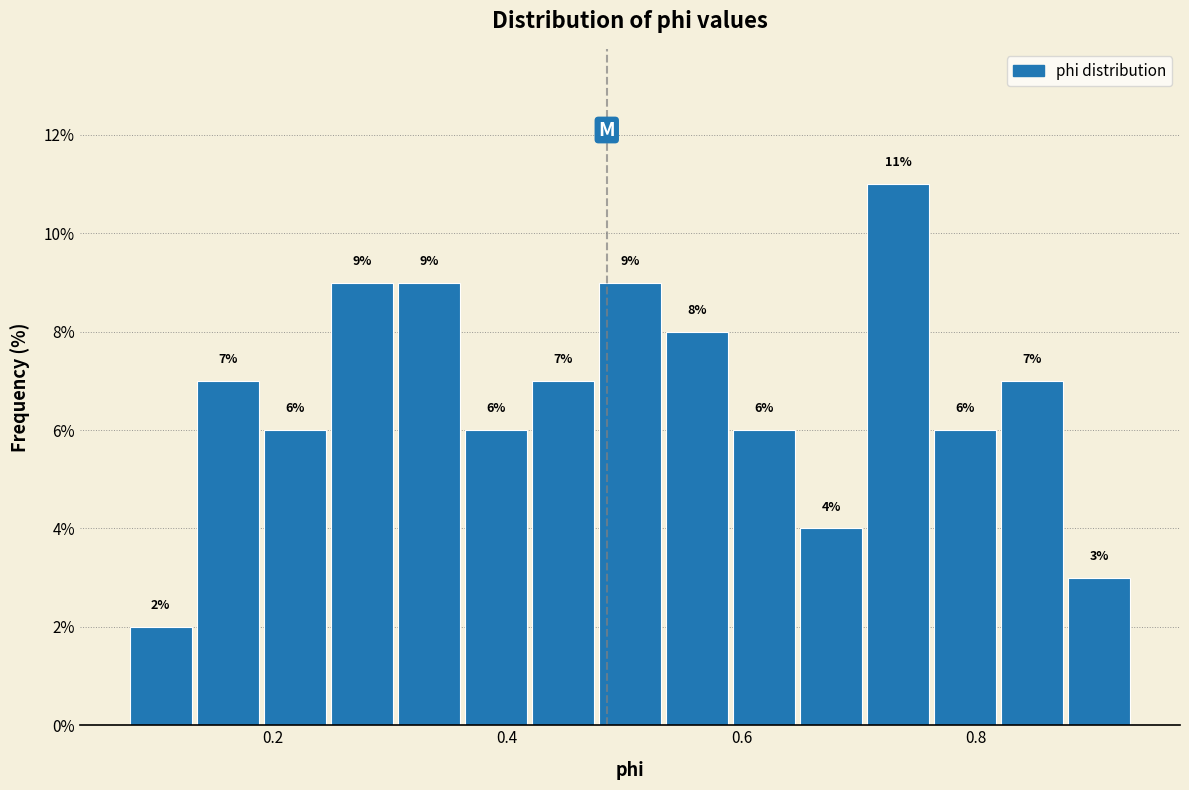

Read against the x-axis, roughly where is the centre of the tallest bar?

0.74